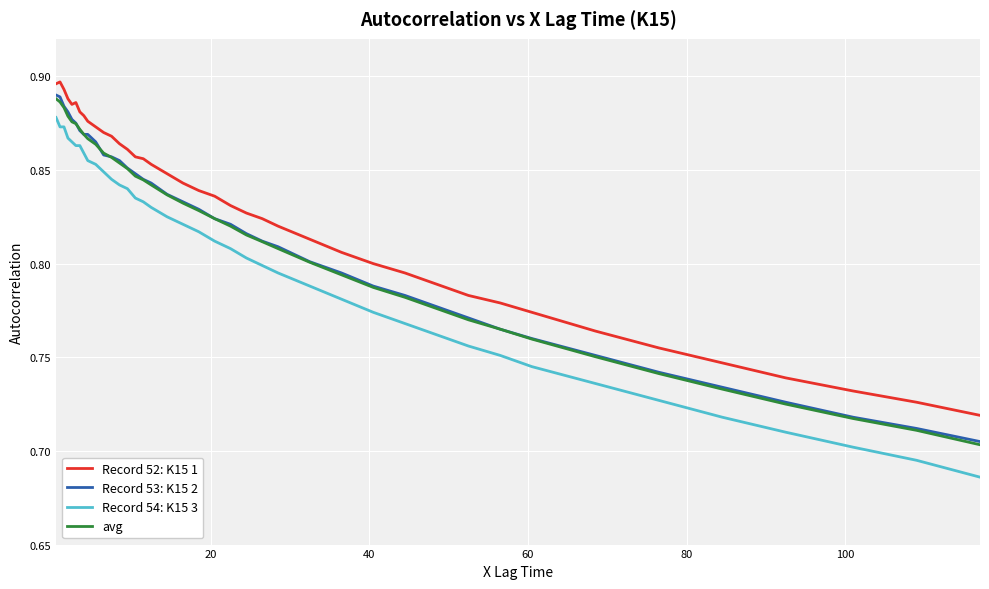

True or false: avg and Record 52: K15 1 intersect in this chart.

False